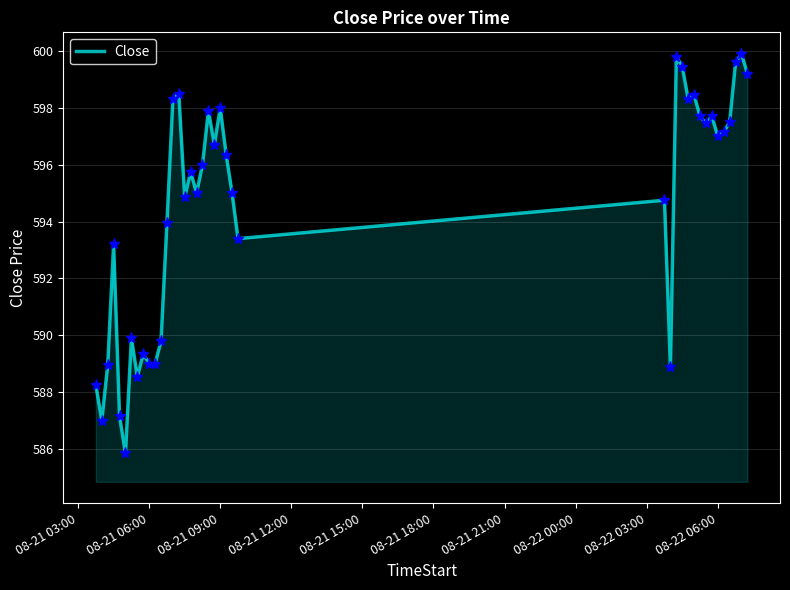

What is the smallest value displayed?

585.9